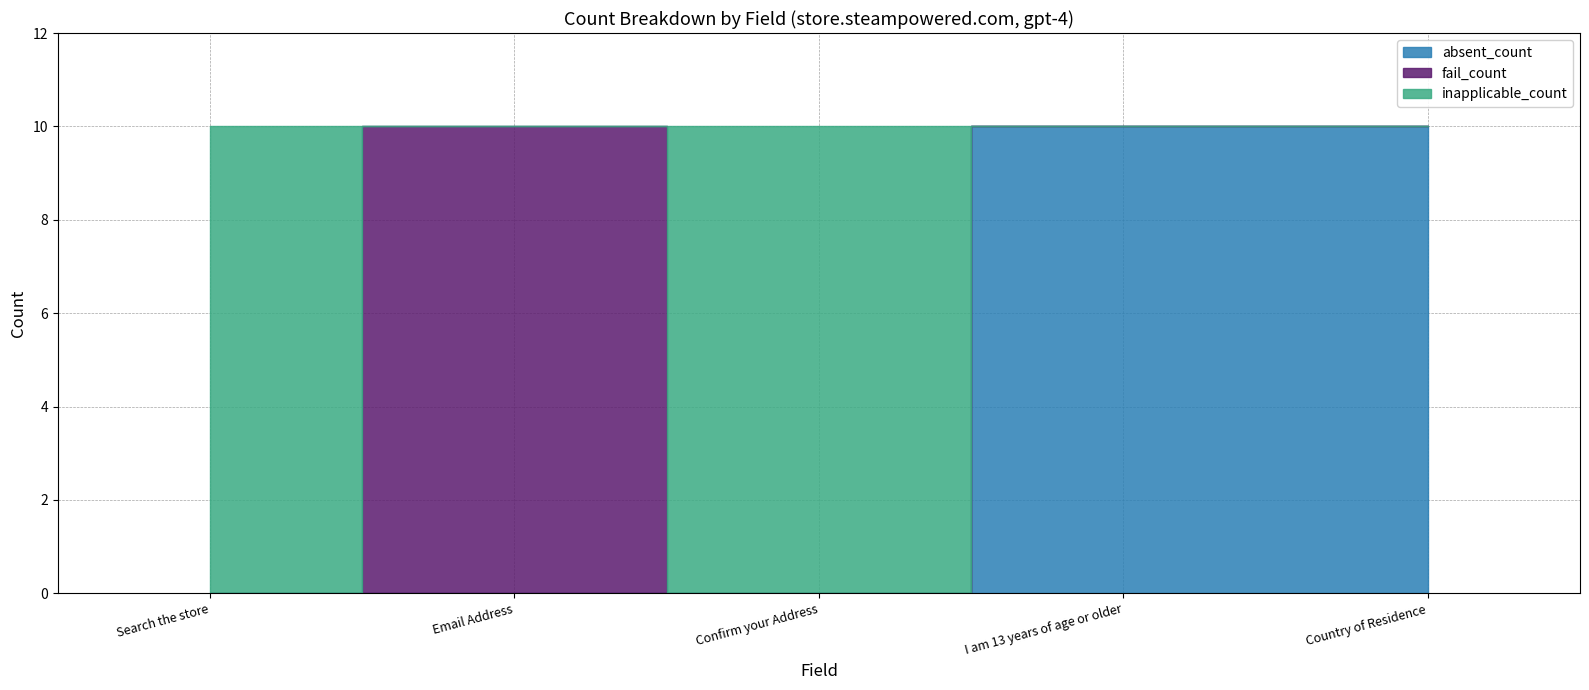

Which category has the highest value across all series?

I am 13 years of age or older